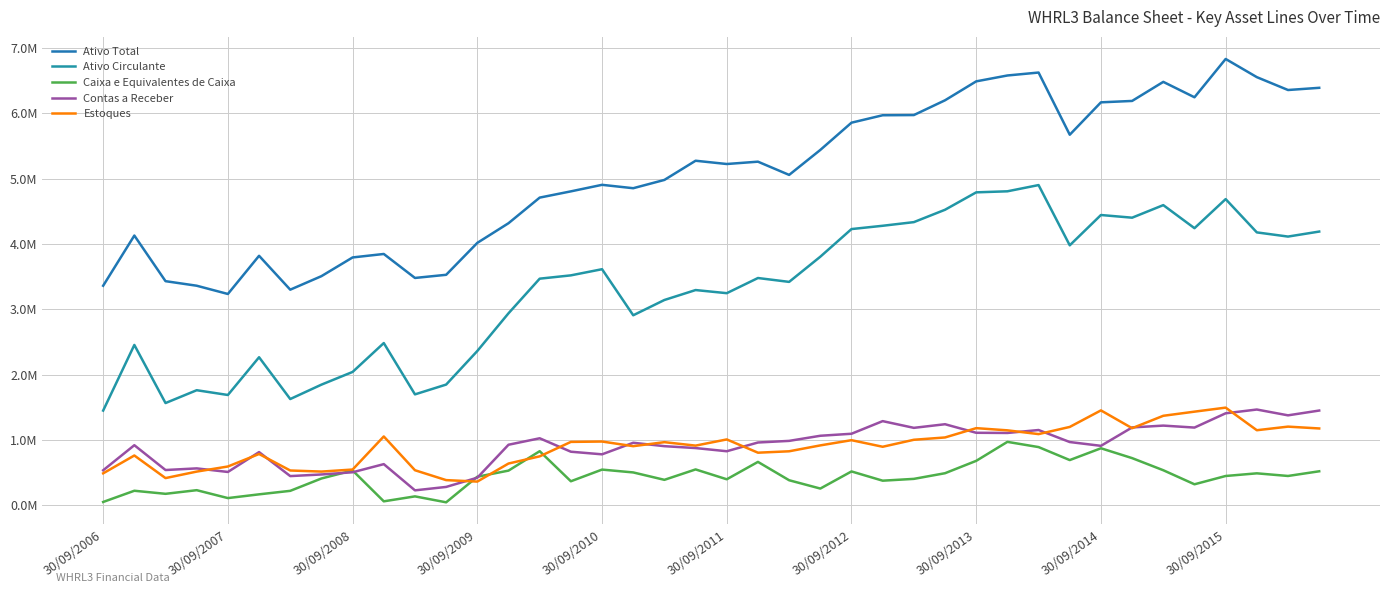

In Caixa e Equivalentes de Caixa, how many points are lower than both neighbors (excluding endpoints)?

12